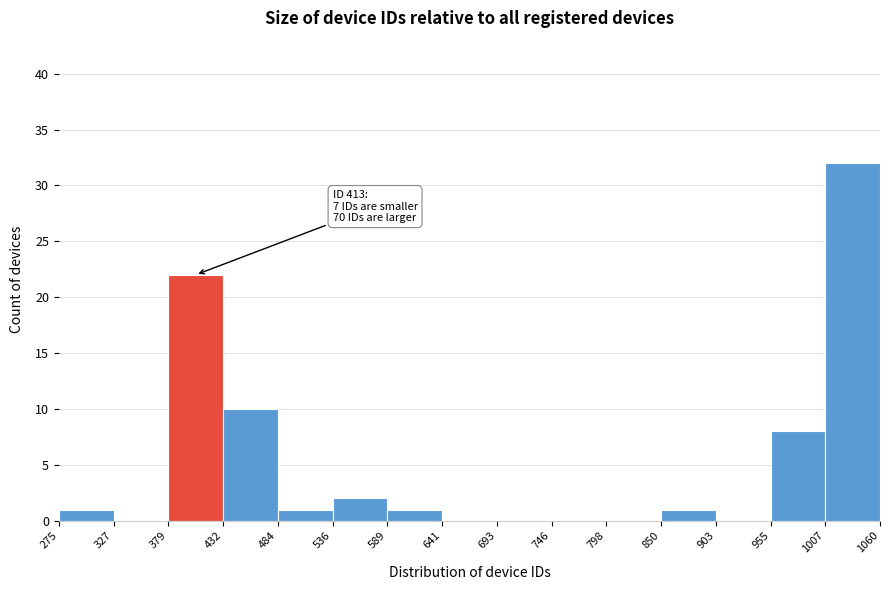

Which range on the x-axis has the tallest bar?

1007 to 1060